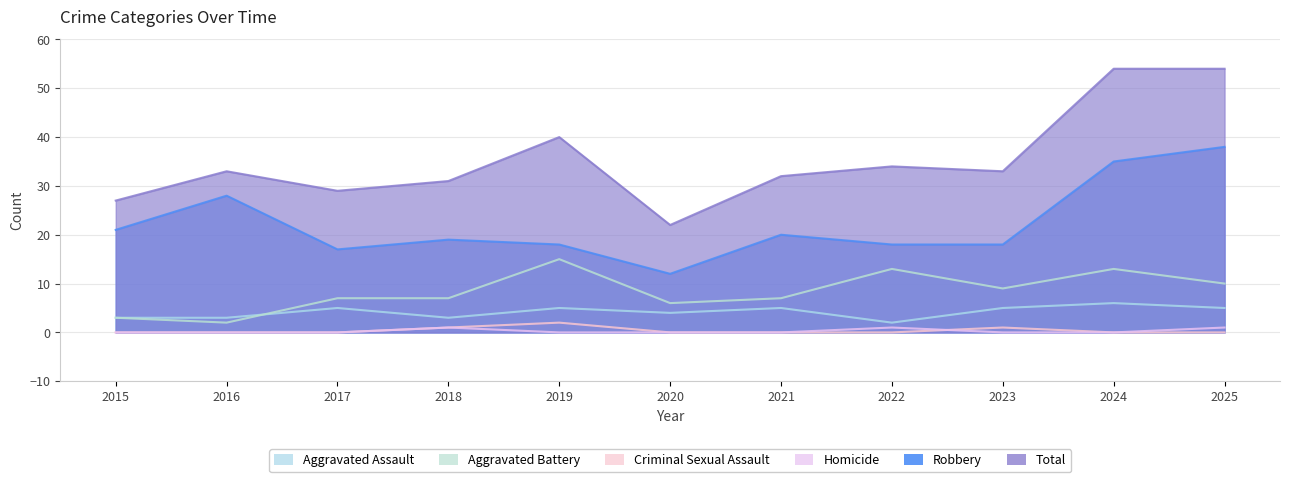

List the series in order of their peak value, highest first.

Total, Robbery, Aggravated Battery, Aggravated Assault, Criminal Sexual Assault, Homicide